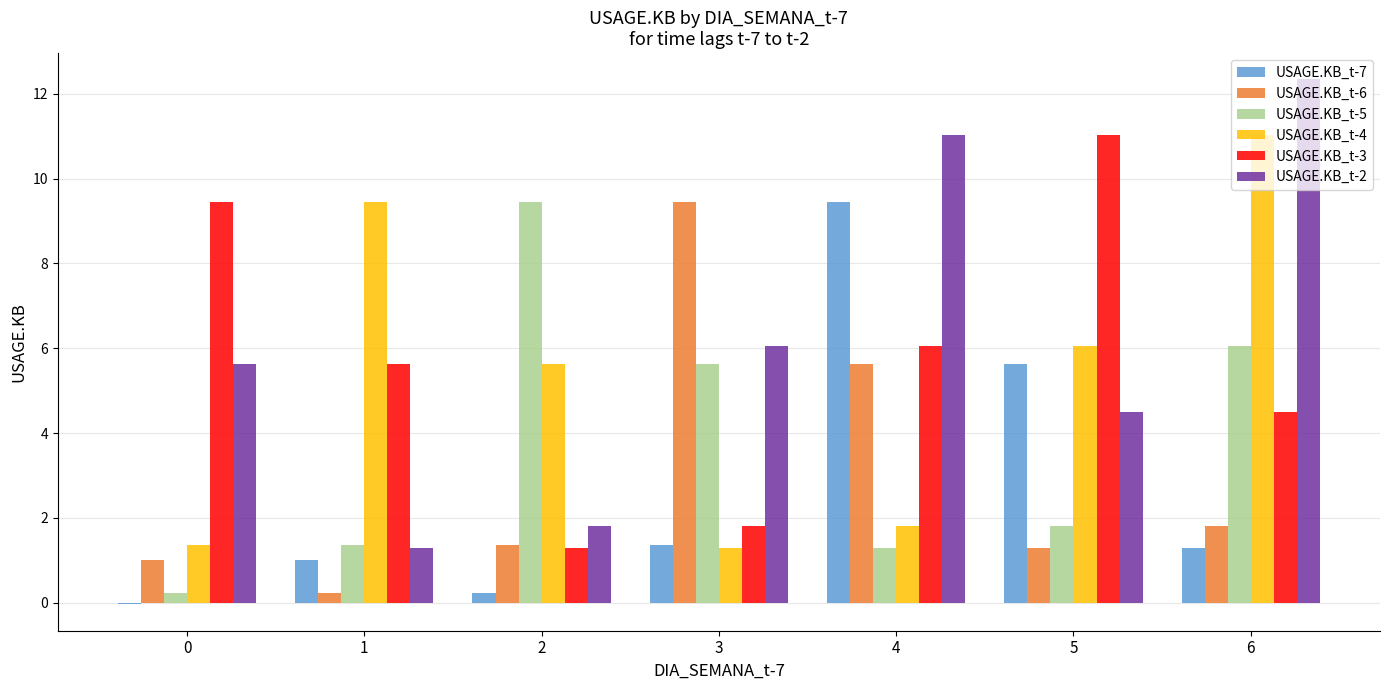

At which label is USAGE.KB_t-3 closest to 6?

4